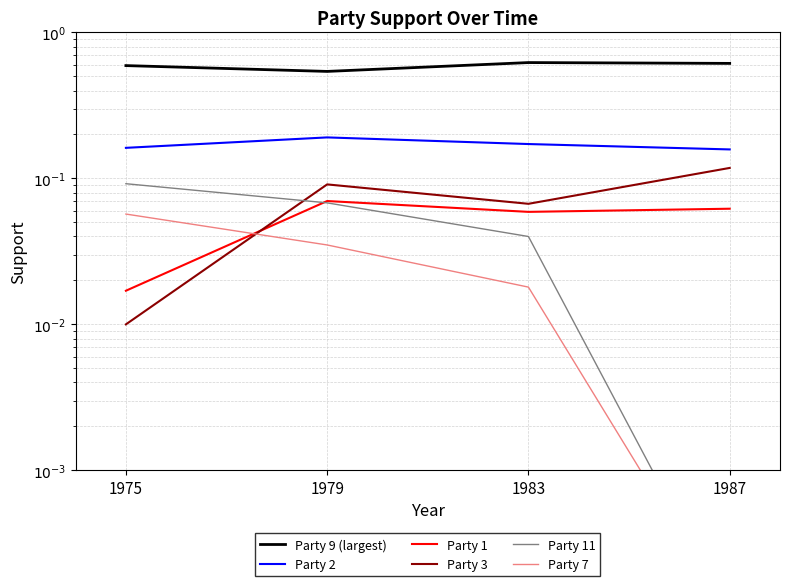

Which series has the widest spread of values?

Party 3